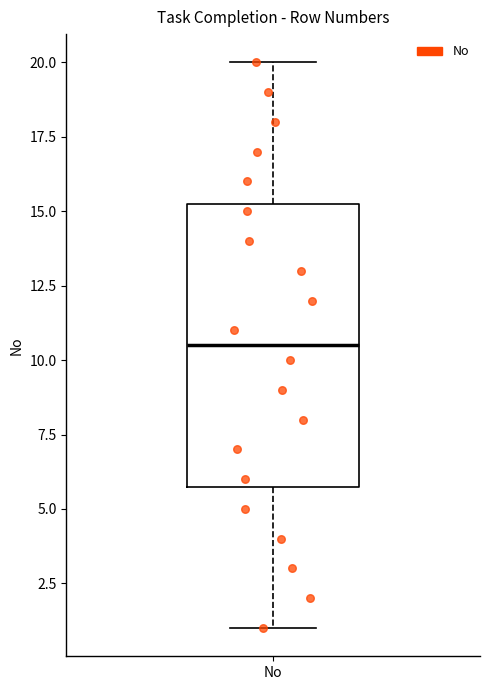

Transcribe this box plot: give where the median line is, the range the box spans, and where the two whiskers end, as read against the y-axis. The values are not printed on the chart, so give them approximately, as read against the axis.

median 10.5, box 6.0 to 15.5, whiskers 1.0 to 20.0